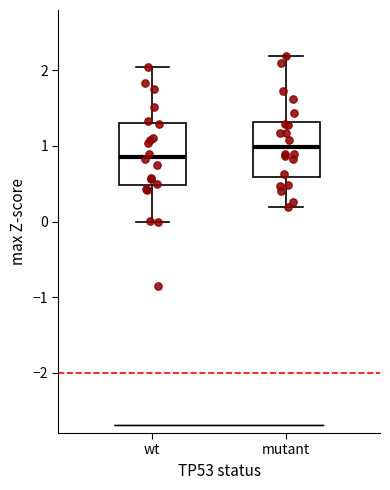

Reading left to right, transcribe this box plot: for each box, give where its median line is, the range the box spans, and where its two whiskers end, as read against the y-axis. The values are not printed on the chart, so give them approximately, as read against the axis.

wt: median 0.9, box 0.5 to 1.3, whiskers 0.0 to 2.0
mutant: median 1.0, box 0.6 to 1.3, whiskers 0.2 to 2.2